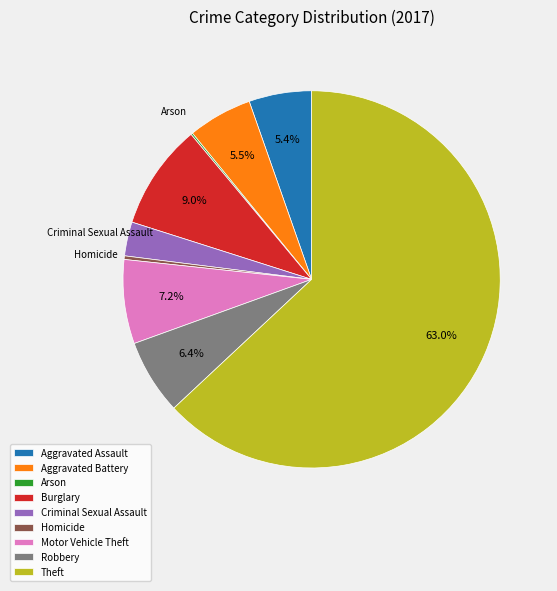

Which has a higher value, Aggravated Assault or Homicide?

Aggravated Assault